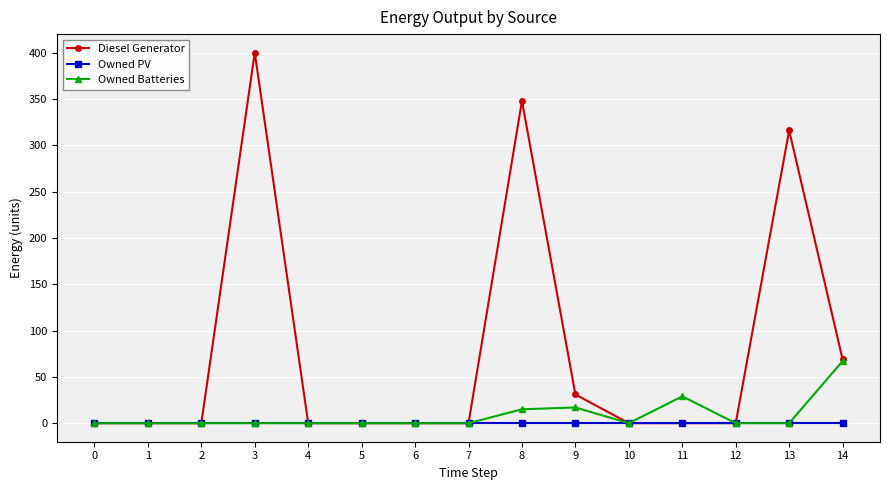

The value of Diesel Generator at 11 is 0. True or false?

True